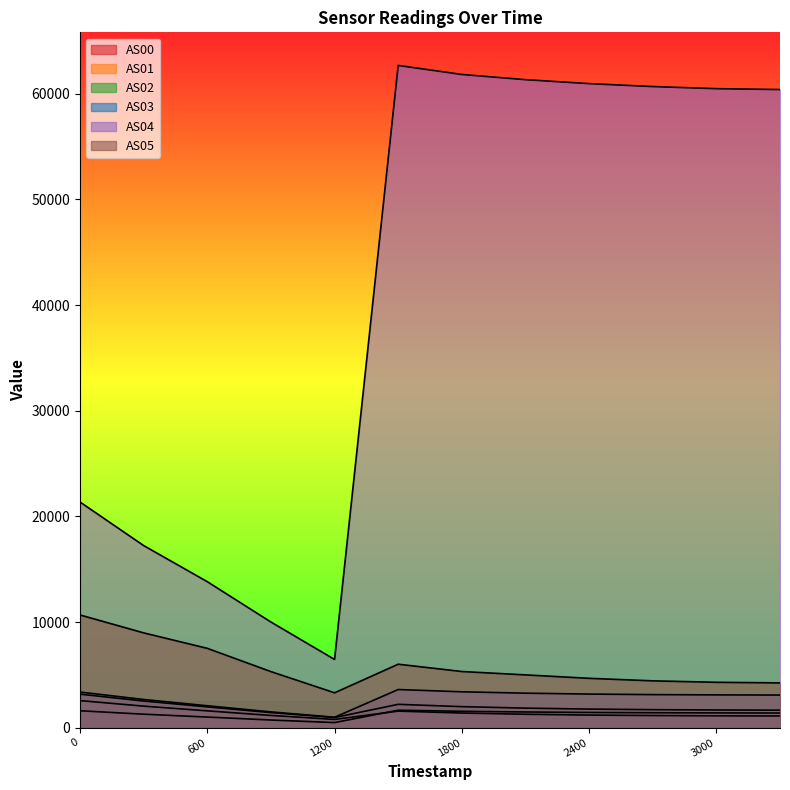

Where is the first local maximum for AS04?

1688531195